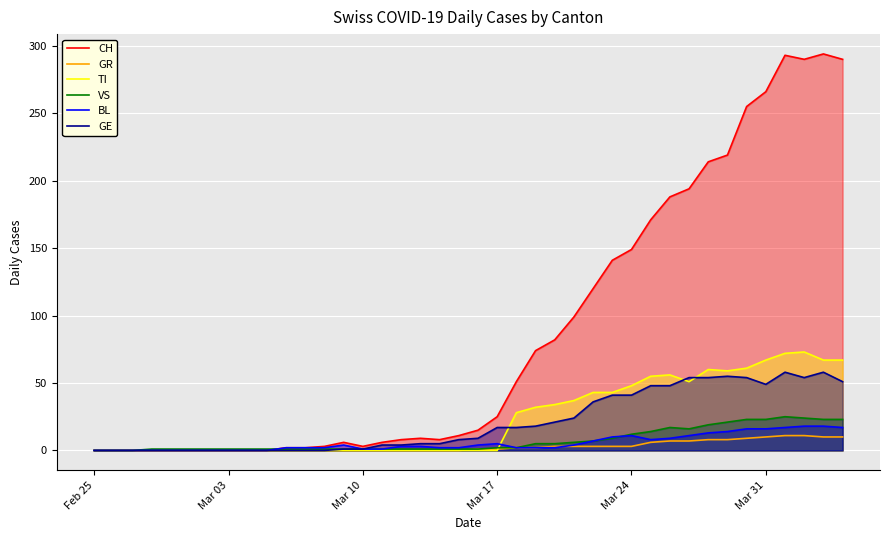

Is it true that VS equals 1 at Mar 03?

True